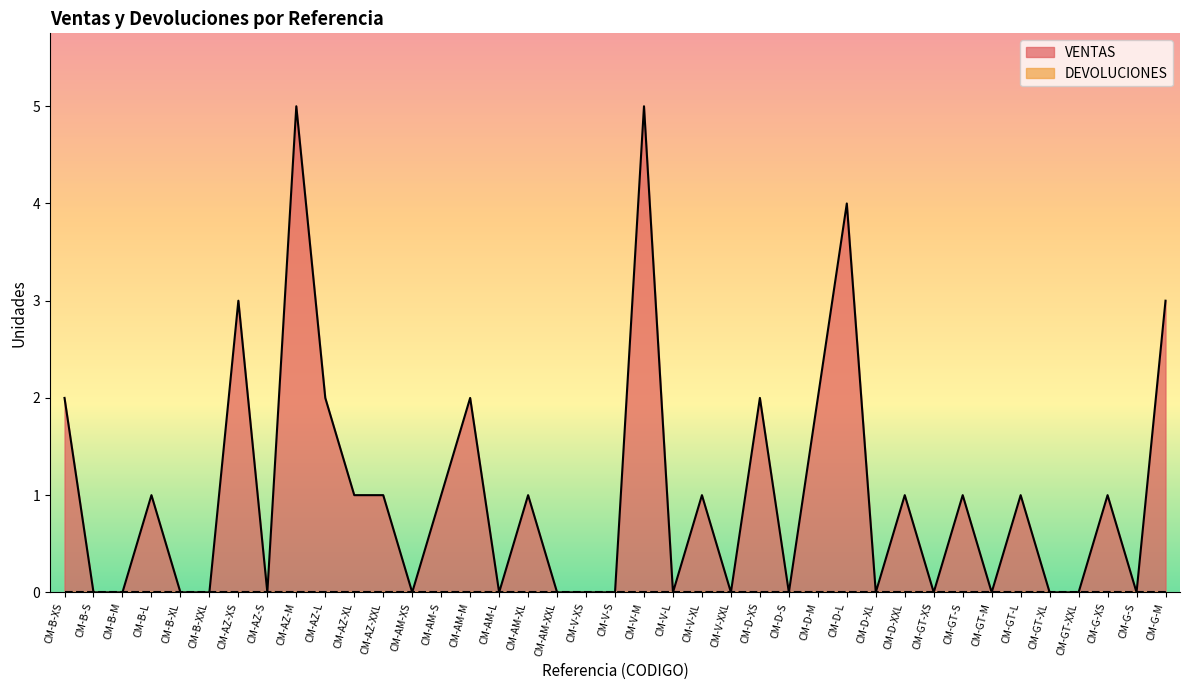

How many lines are shown in the chart?

2